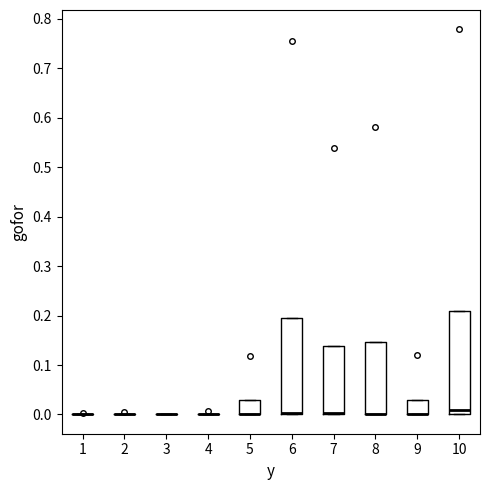

Reading left to right, transcribe this box plot: for each box, give where its median line is, the range the box spans, and where its two whiskers end, as read against the y-axis. The values are not printed on the chart, so give them approximately, as read against the axis.

1: box collapsed to a line at 0.00, whiskers 0.00 to 0.00
2: box collapsed to a line at 0.00, whiskers 0.00 to 0.00
3: box collapsed to a line at 0.00, whiskers 0.00 to 0.00
4: box collapsed to a line at 0.00, whiskers 0.00 to 0.00
5: median 0.00 (drawn on the box's lower edge), box 0.00 to 0.03, whiskers 0.00 to 0.03
6: median 0.00 (just above the box's lower edge), box 0.00 to 0.19, whiskers 0.00 to 0.19
7: median 0.00 (drawn on the box's lower edge), box 0.00 to 0.14, whiskers 0.00 to 0.14
8: median 0.00 (drawn on the box's lower edge), box 0.00 to 0.15, whiskers 0.00 to 0.15
9: median 0.00 (drawn on the box's lower edge), box 0.00 to 0.03, whiskers 0.00 to 0.03
10: median 0.01, box 0.00 to 0.21, whiskers 0.00 to 0.21